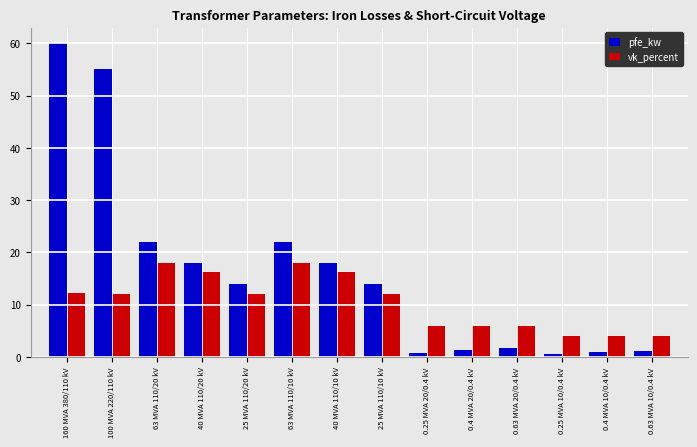

True or false: vk_percent has a value of 12.0 at 25 MVA 110/20 kV.

True